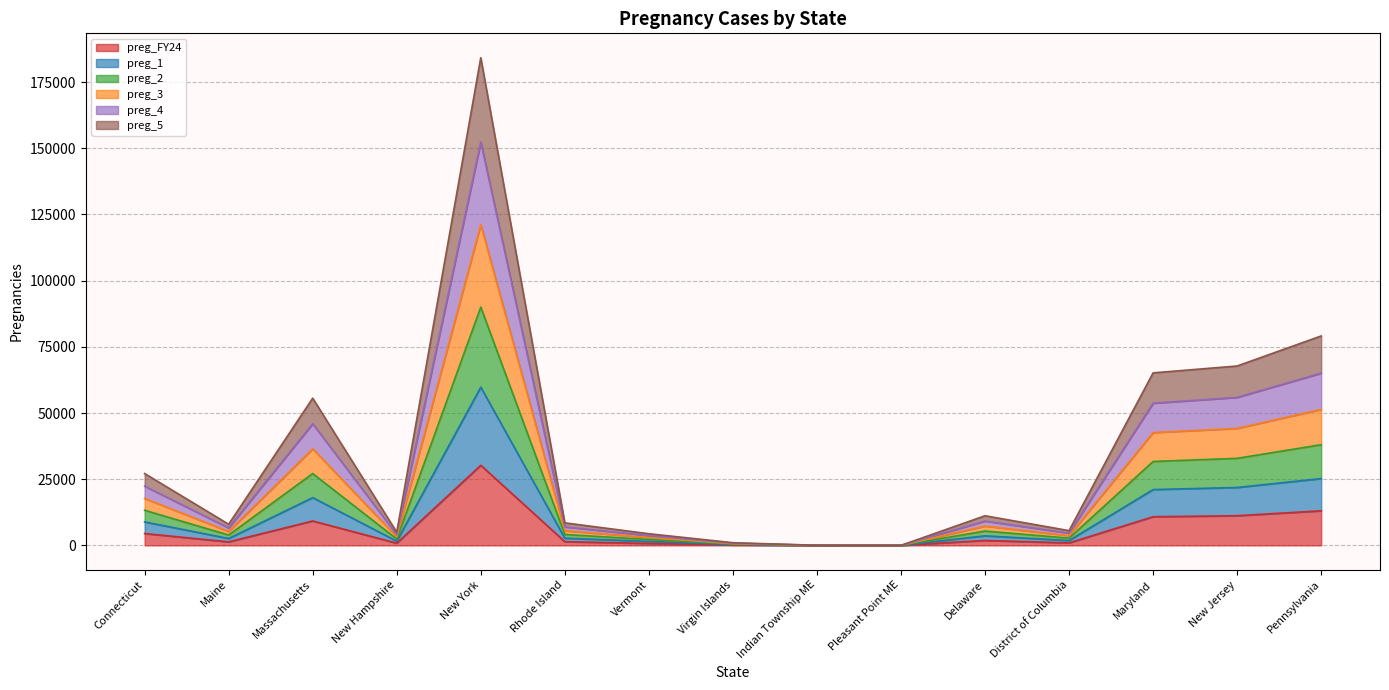

What is the total value across all series at Pennsylvania?

79102.7